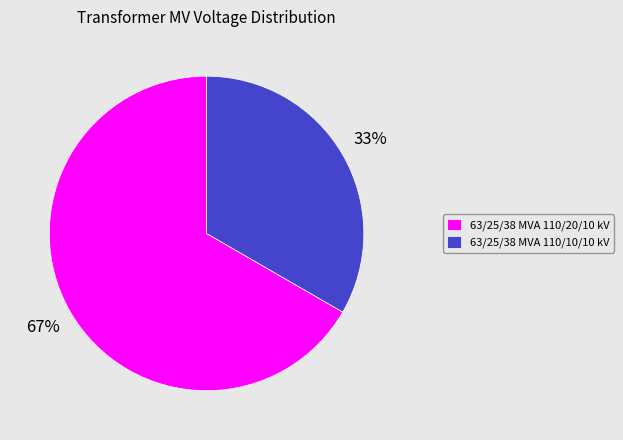

True or false: 63/25/38 MVA 110/10/10 kV accounts for 19% of the total.

False